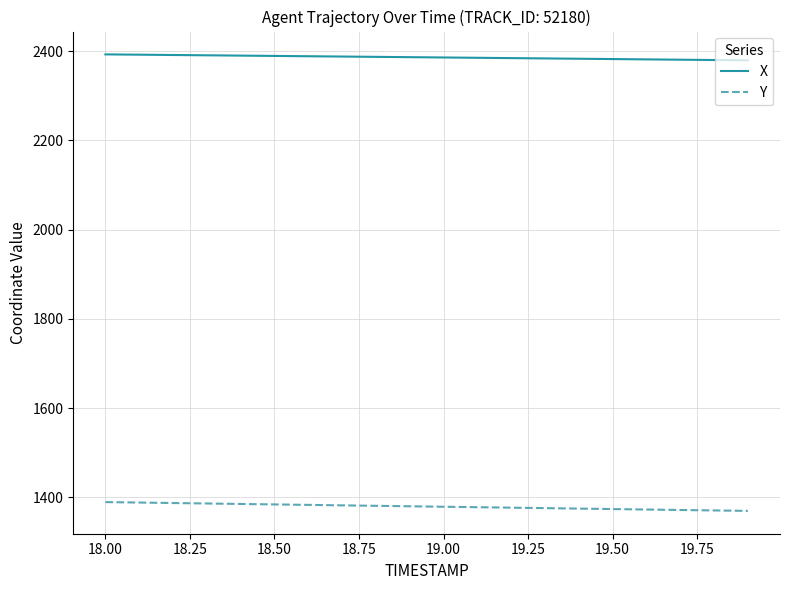

At how many categories does at least one series exceed 1787?

20